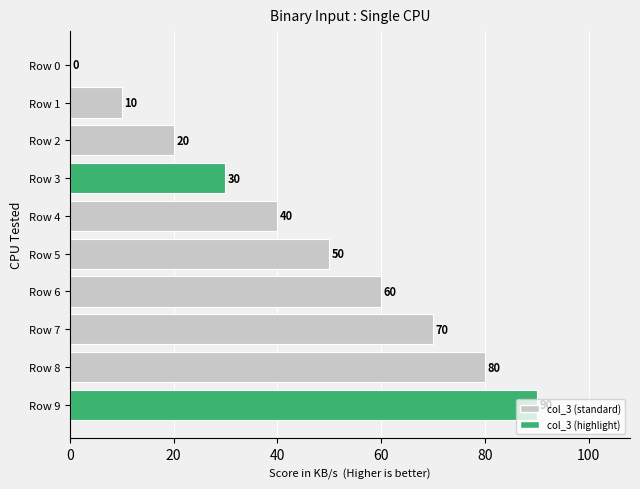

What is the sum of all values?

450